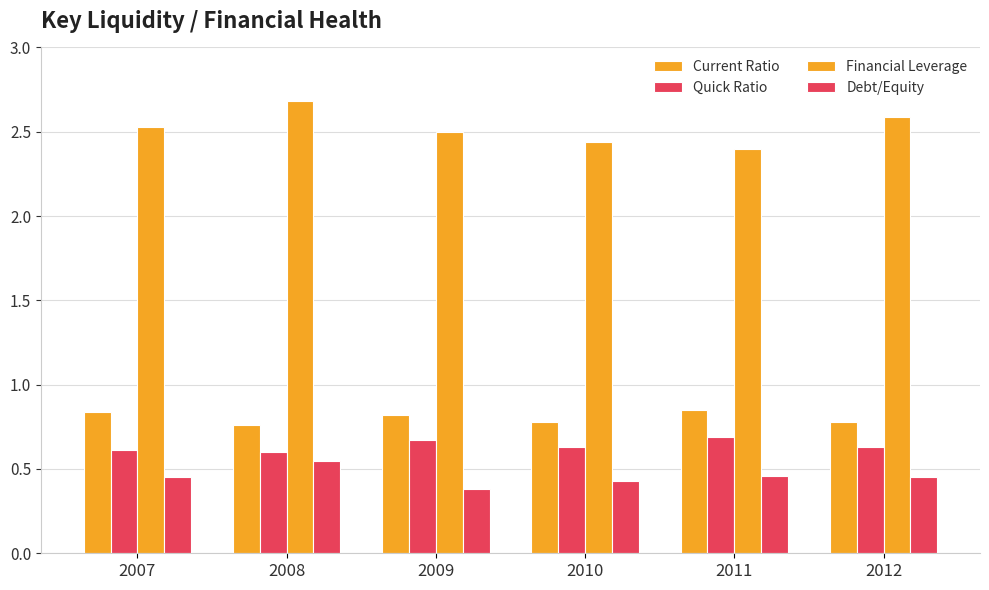

Are the bars horizontal?

No